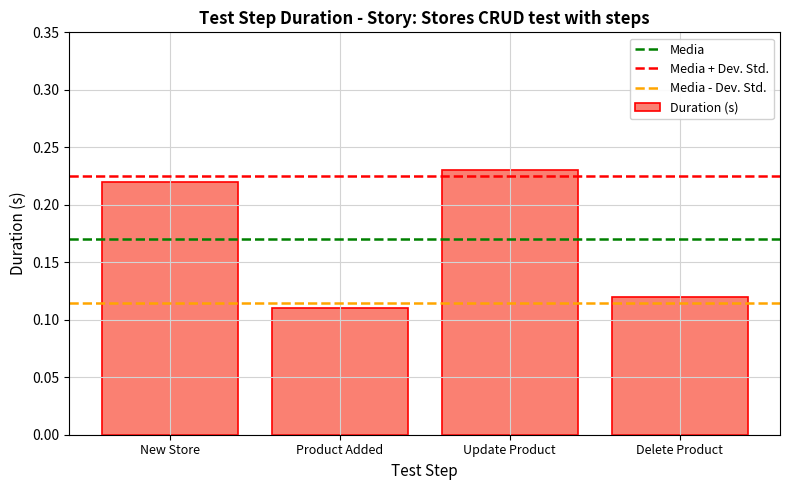

Does the chart contain any negative values?

No